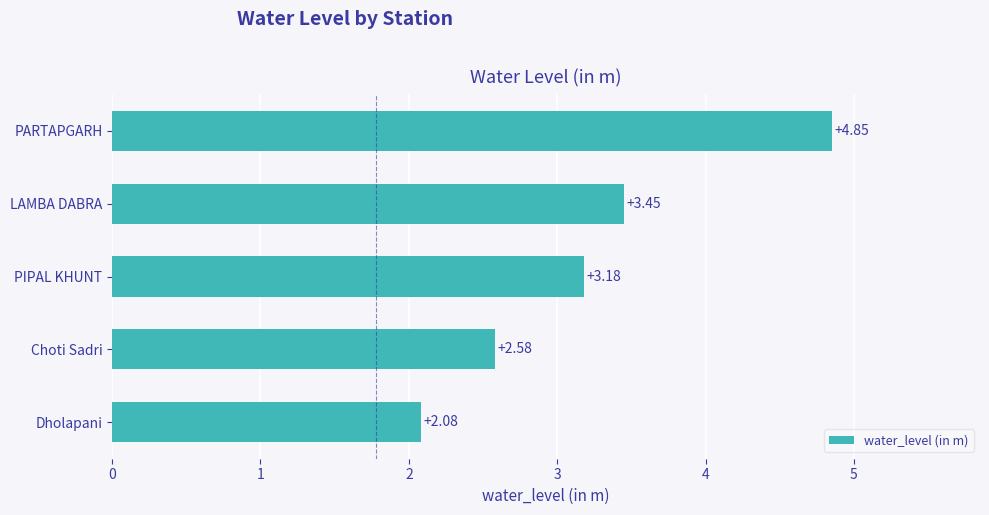

What is the difference between the values at PARTAPGARH and PIPAL KHUNT?

1.7